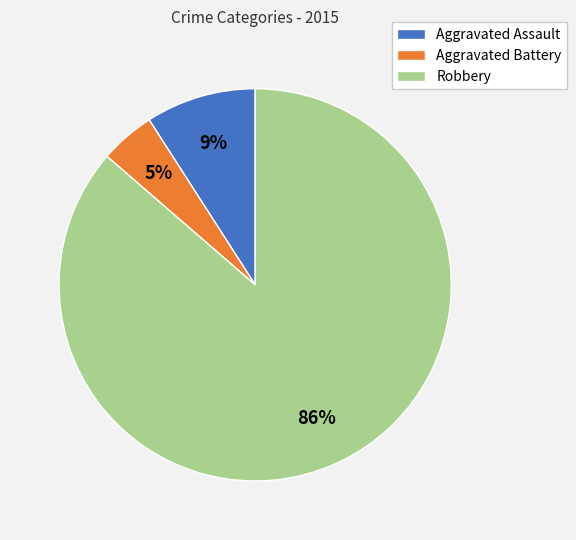

Combined, do Robbery and Aggravated Assault account for over 50%?

Yes